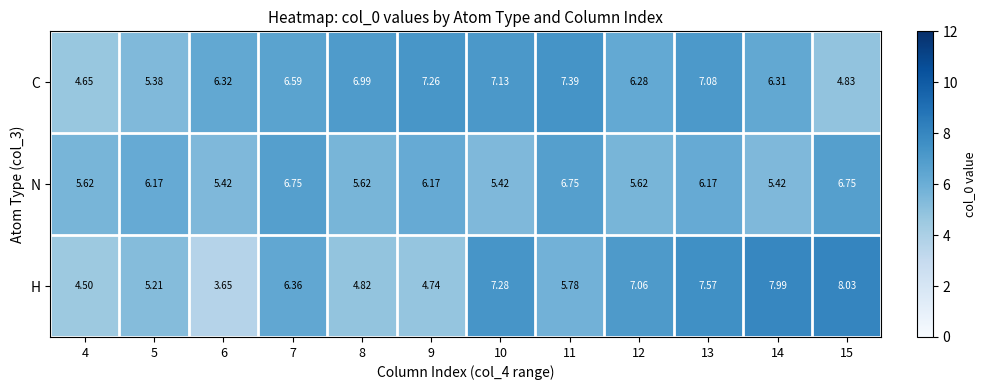

Which series changed the most between 12 and 14?

H